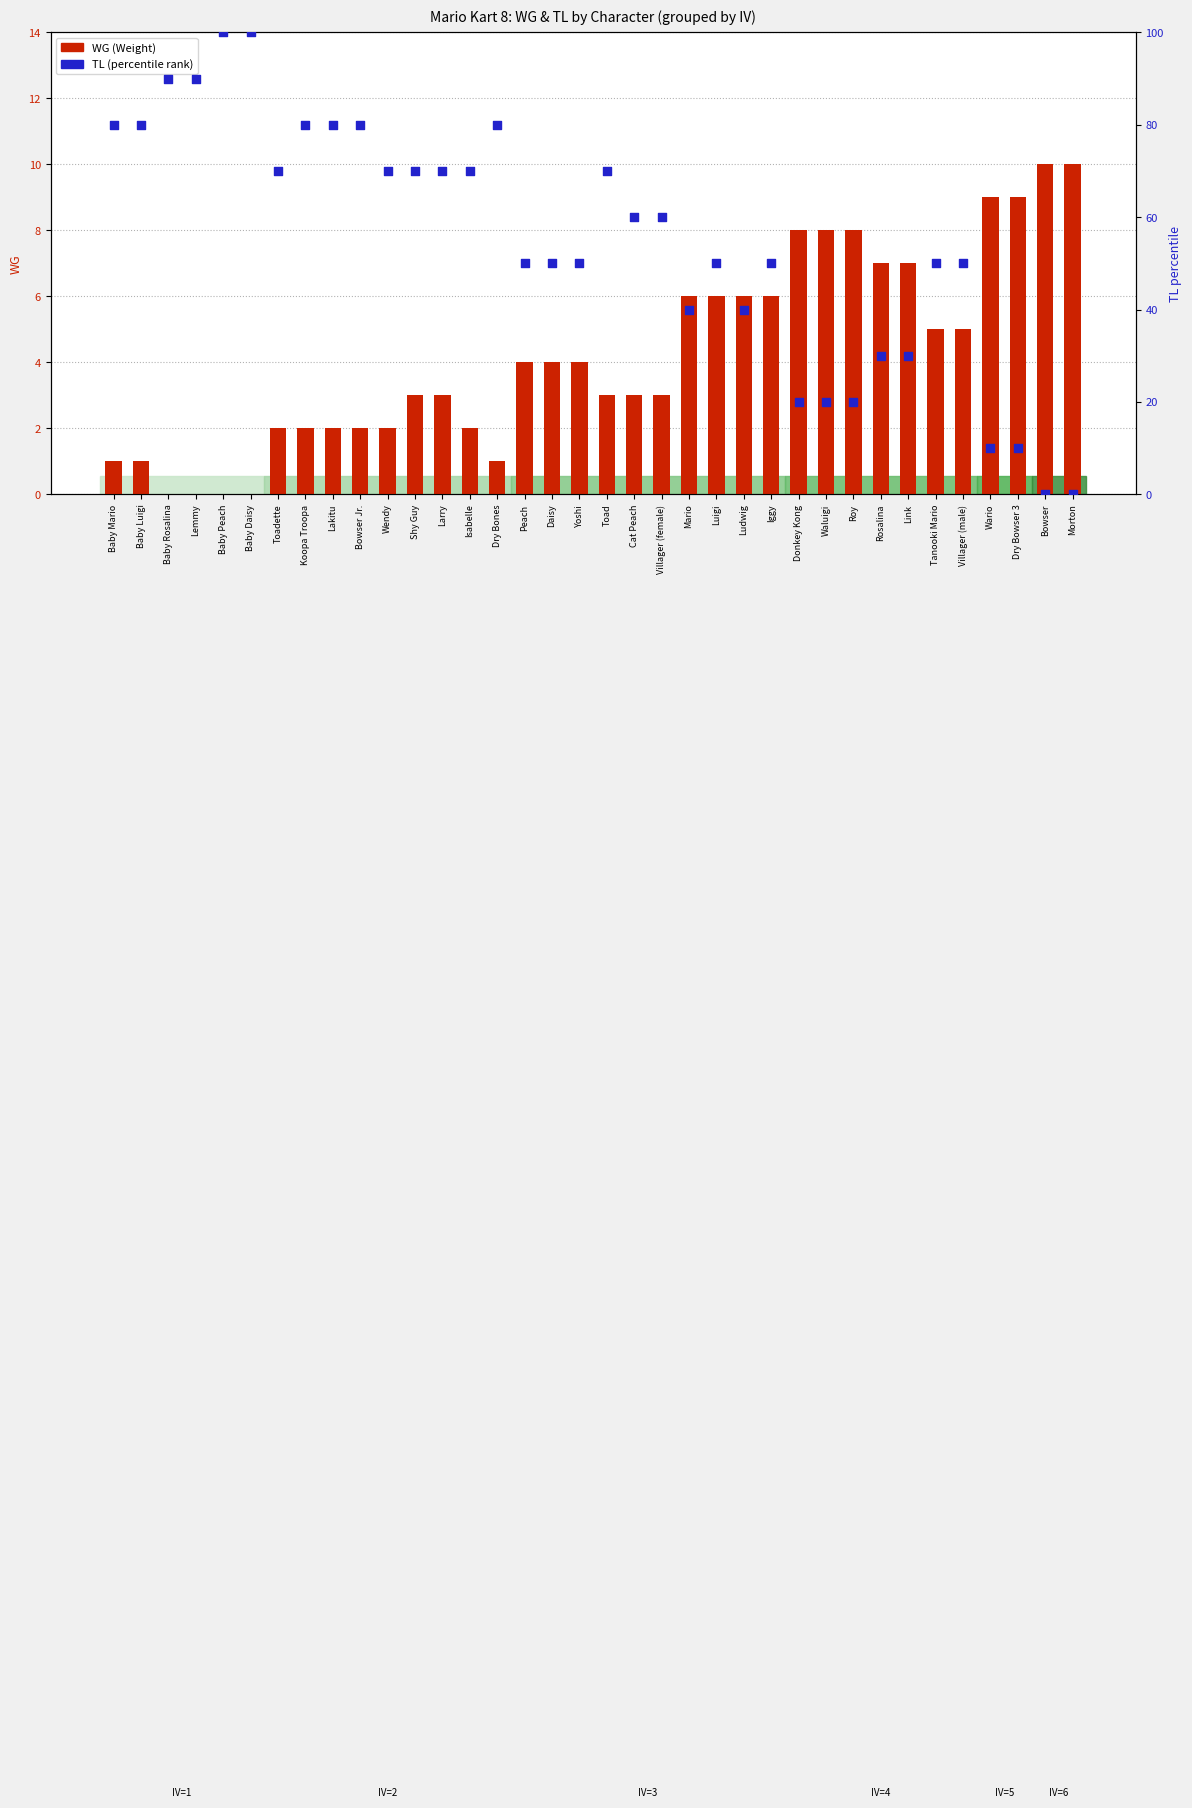

Is the value of WG (Weight) at Yoshi greater than the value of TL (percentile rank) at Baby Mario?

No